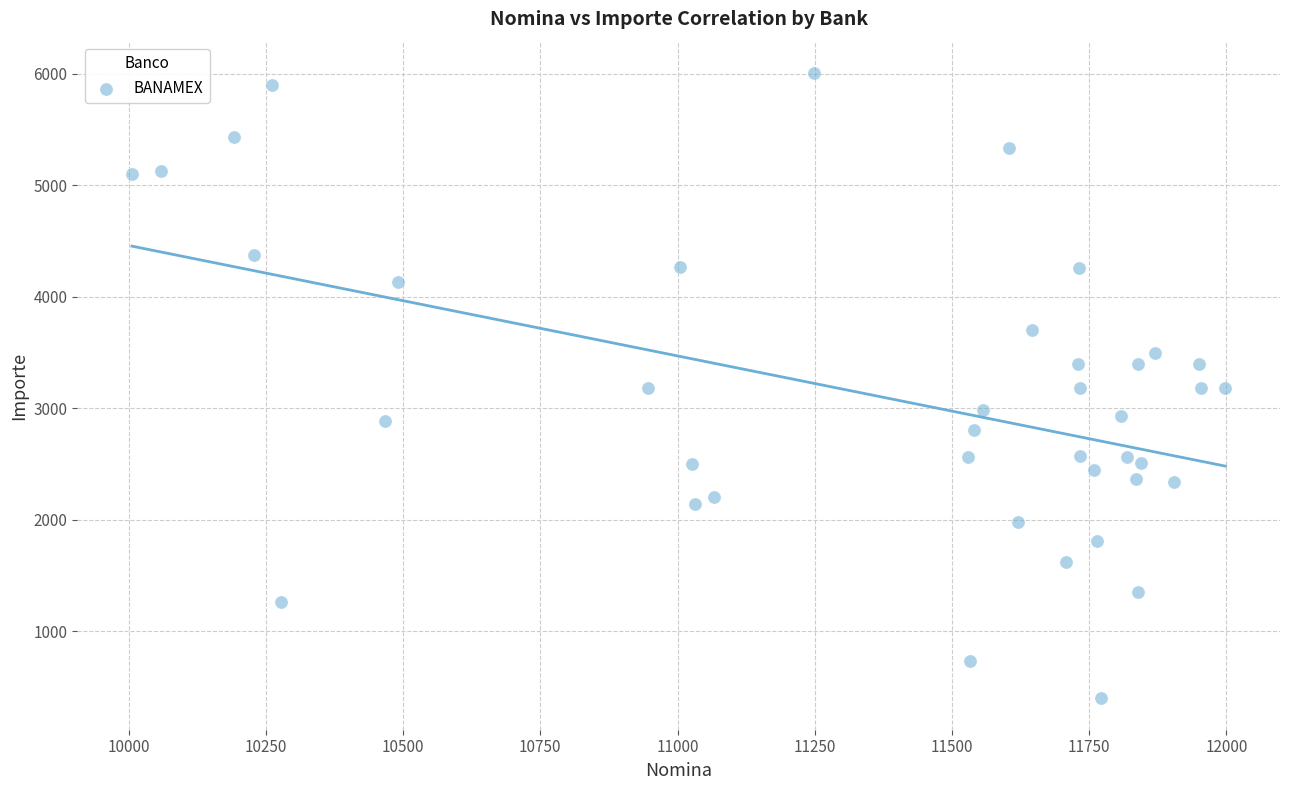

What is the range of Y values (max minus min)?

5610.1